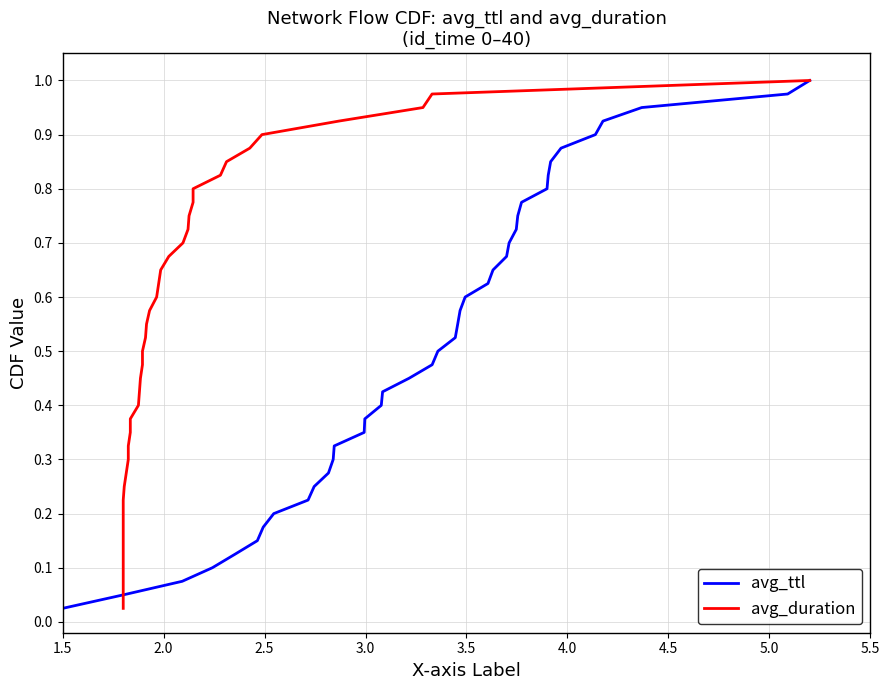

What is the maximum value for avg_ttl?

1.0